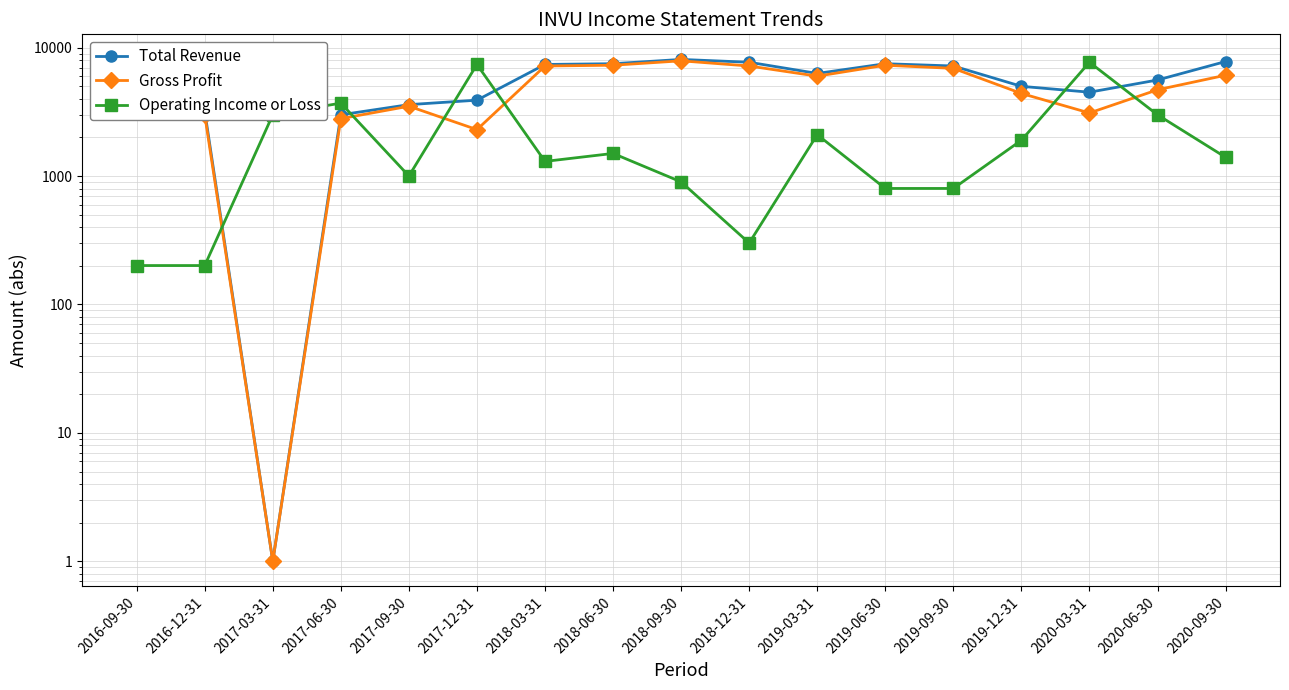

Reading left to right, list all the values displayed in this chart.

Total Revenue: 4301	3201	1	3001	3601	3901	7401	7501	8101	7701	6301	7501	7201	5001	4501	5601	7801
Gross Profit: 4101	3001	1	2801	3501	2301	7201	7301	7901	7201	6001	7301	6901	4401	3101	4701	6101
Operating Income or Loss: 201	201	3001	3701	1001	7401	1301	1501	901	301	2101	801	801	1901	7701	3001	1401